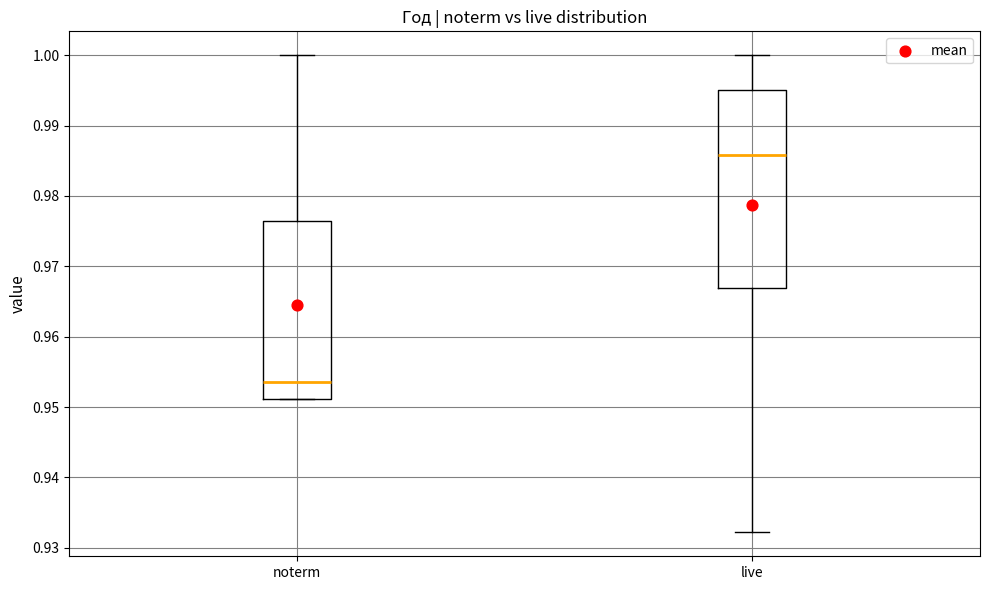

Which box is the tallest, from its lower edge to its upper edge?

live